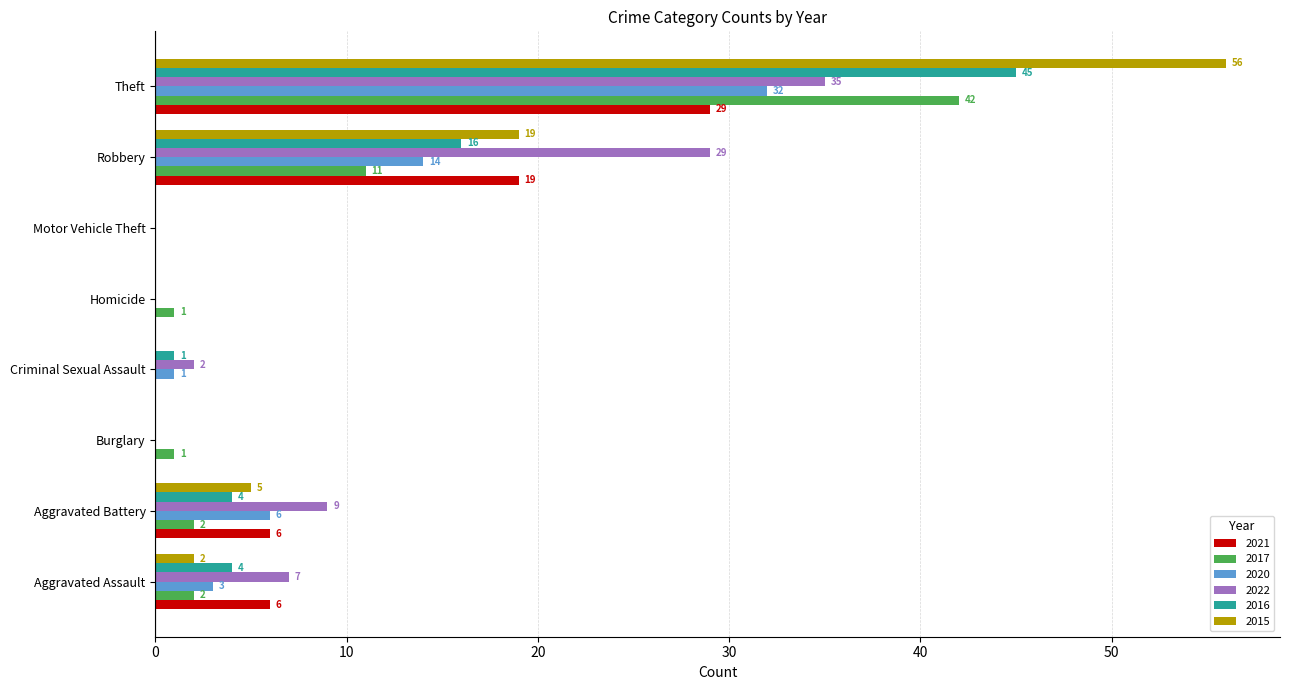

Is the value of 2021 at Criminal Sexual Assault greater than the value of 2016 at Aggravated Battery?

No